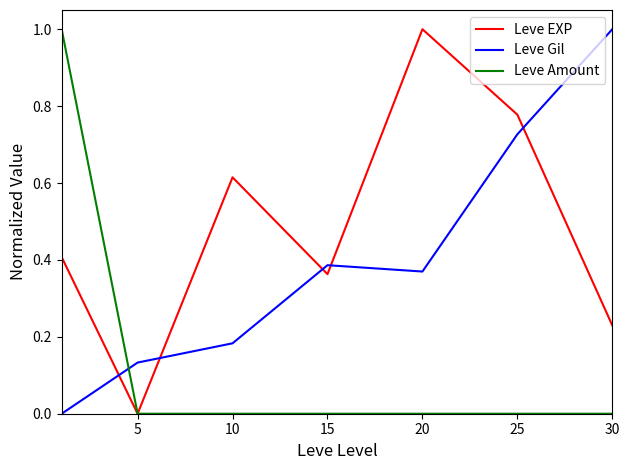

Rank the series by their average value, from highest to lowest.

Leve EXP, Leve Gil, Leve Amount